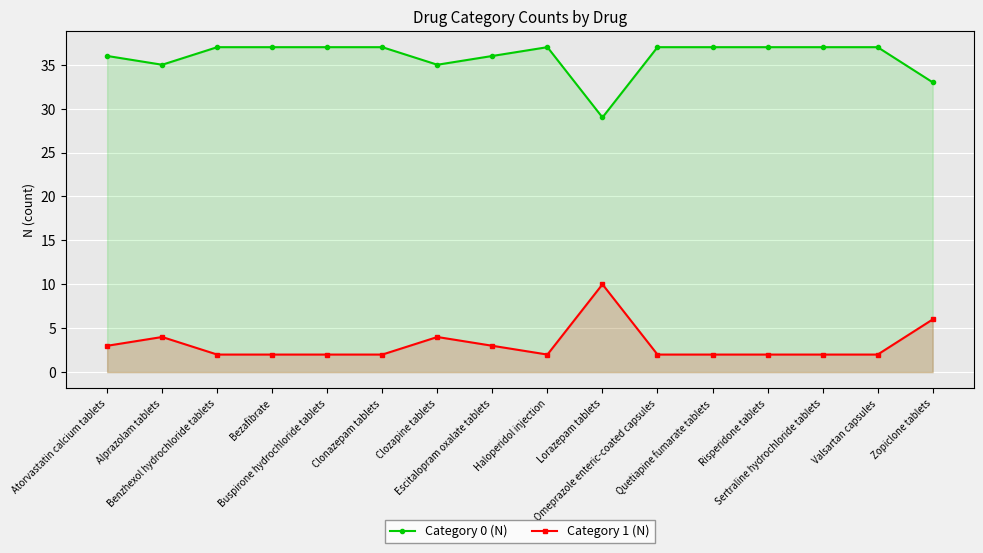

The value of Category 1 (N) at Sertraline hydrochloride tablets is 1. True or false?

False